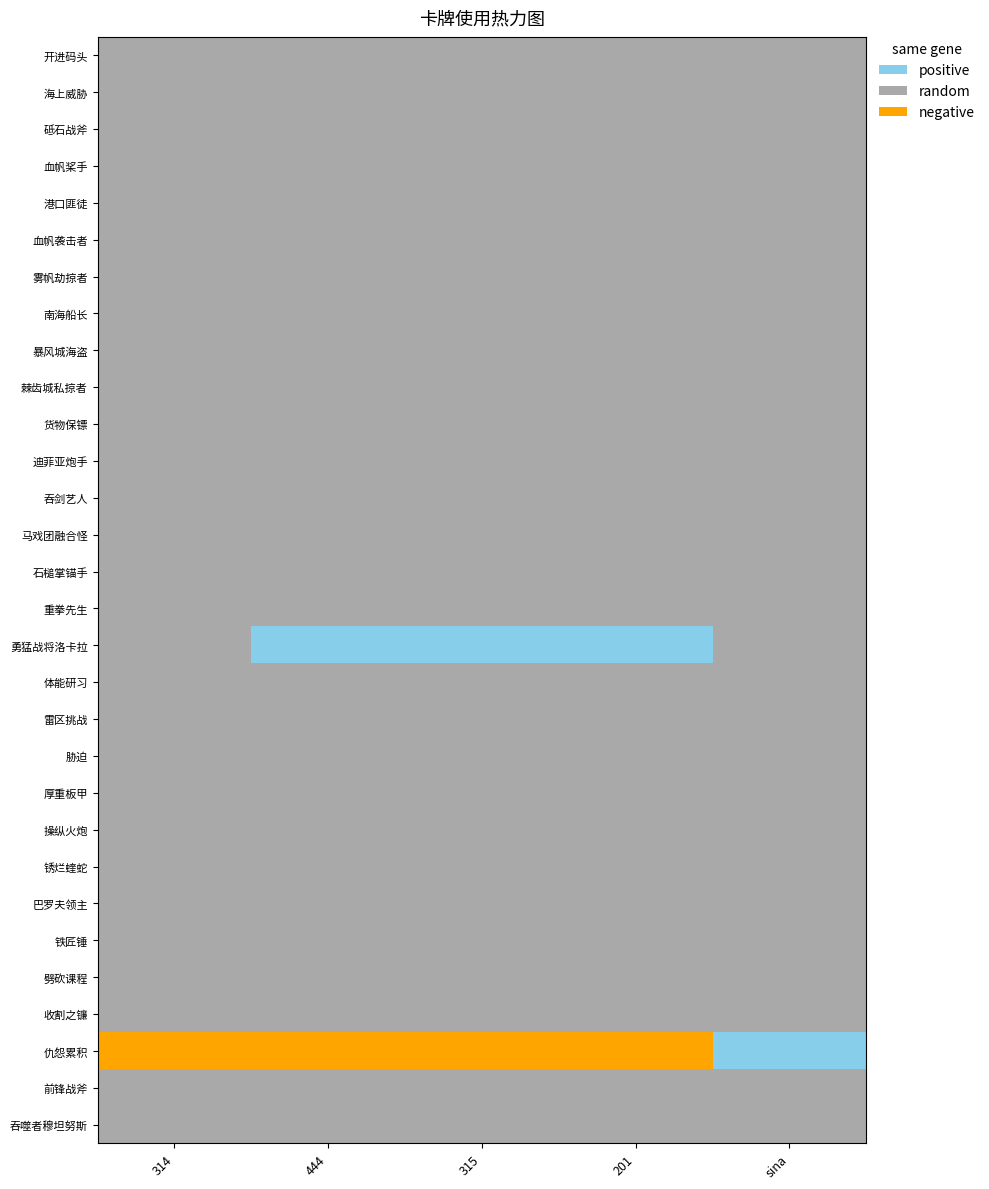

What is the spread (max minus min) of values at sina?

1